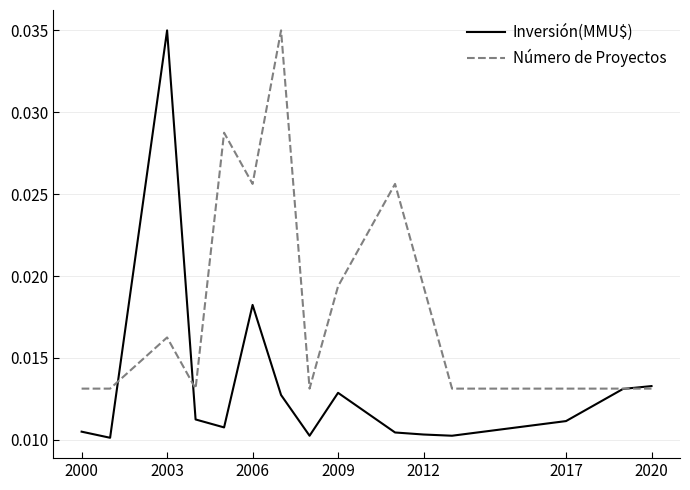

Does the chart display data point markers on the line(s)?

No